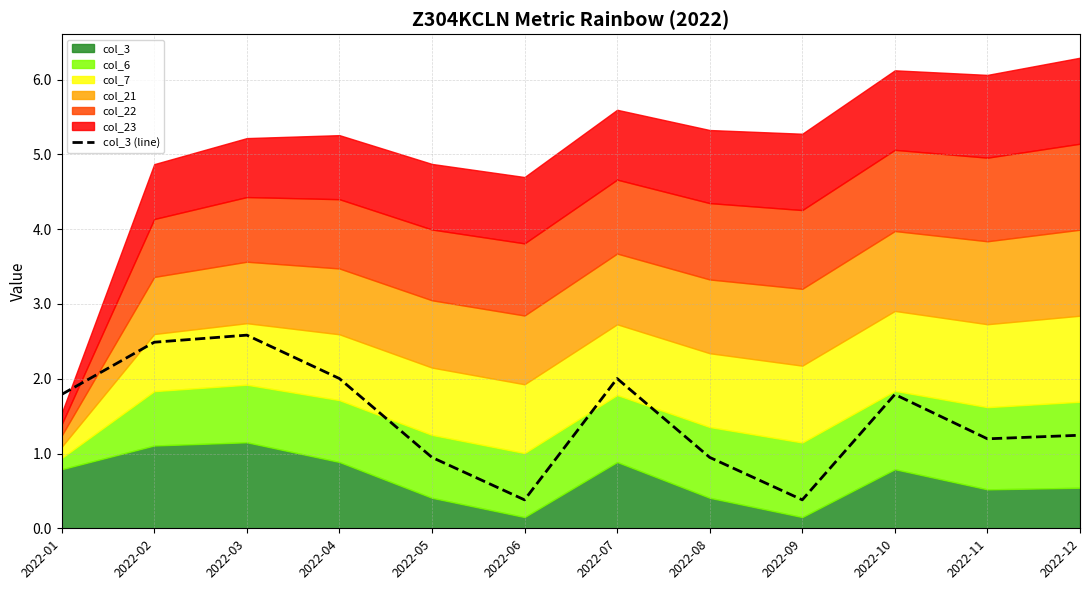

List the labels in order of value, smallest first.

2022-06, 2022-09, 2022-05, 2022-08, 2022-11, 2022-12, 2022-01, 2022-10, 2022-04, 2022-07, 2022-02, 2022-03